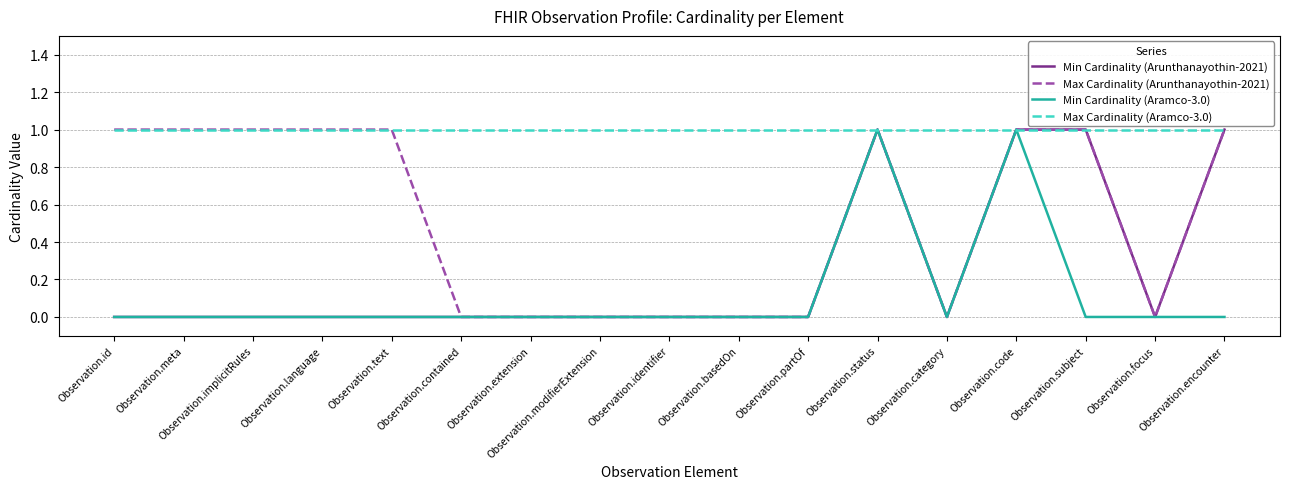

What is the approximate value of Max Cardinality (Arunthanayothin-2021) at Observation.encounter?

1